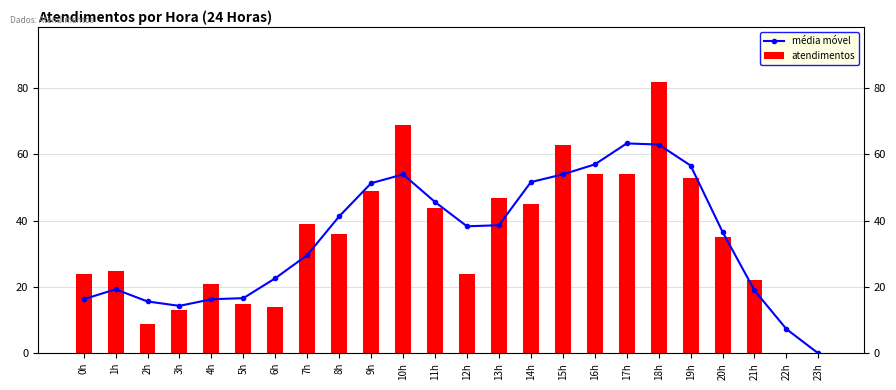

How many data points in média móvel are above 38?

12